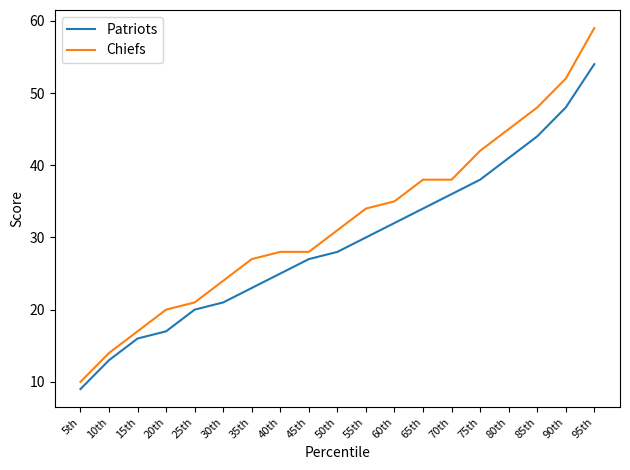

True or false: Chiefs and Patriots intersect in this chart.

False